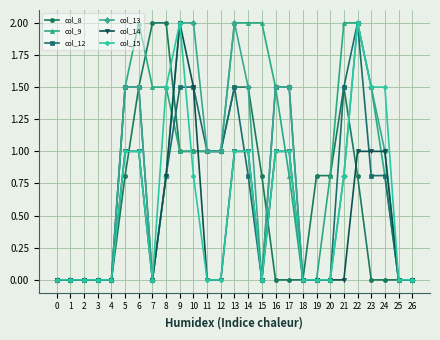

What is the difference between the second highest and second lowest values in the col_15 series?

2.0